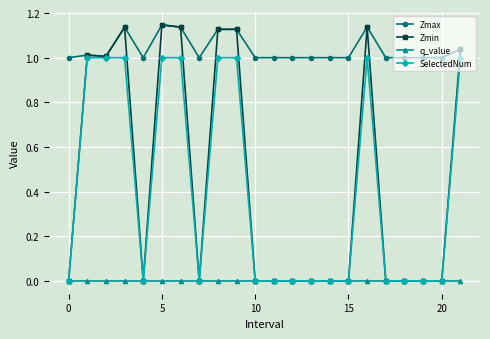

True or false: q_value and Zmax intersect in this chart.

False